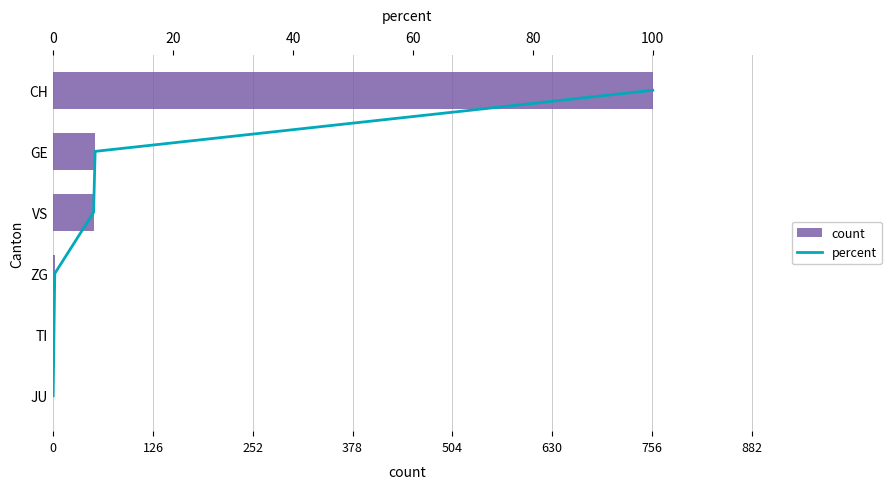

At 378, list the series in order from largest to smallest.

count, percent